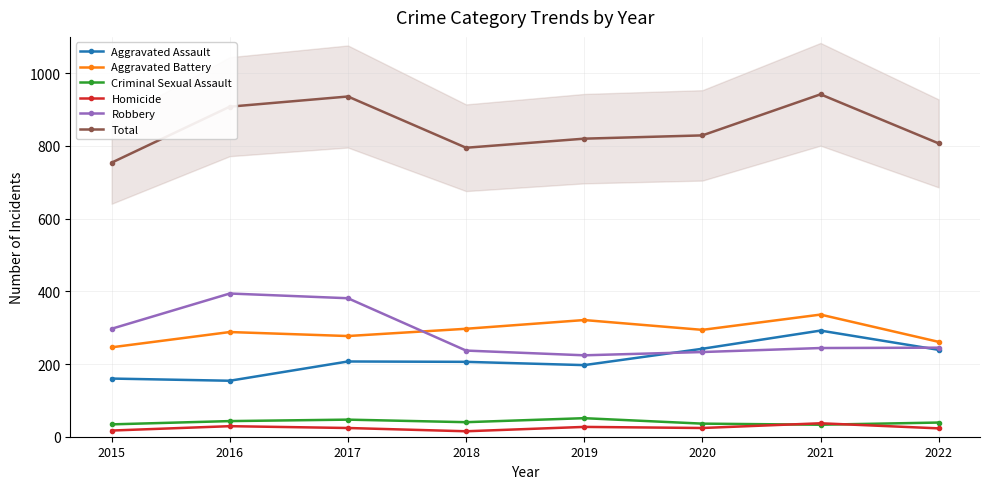

How many series are shown in this chart?

6